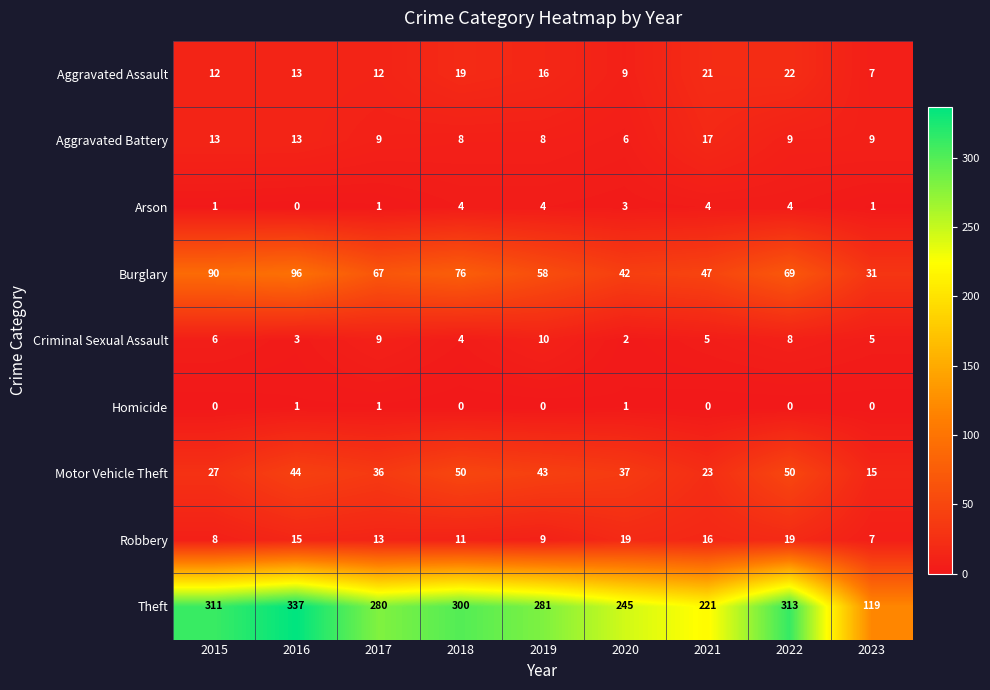

Is it true that Motor Vehicle Theft equals 50 at 2022?

True